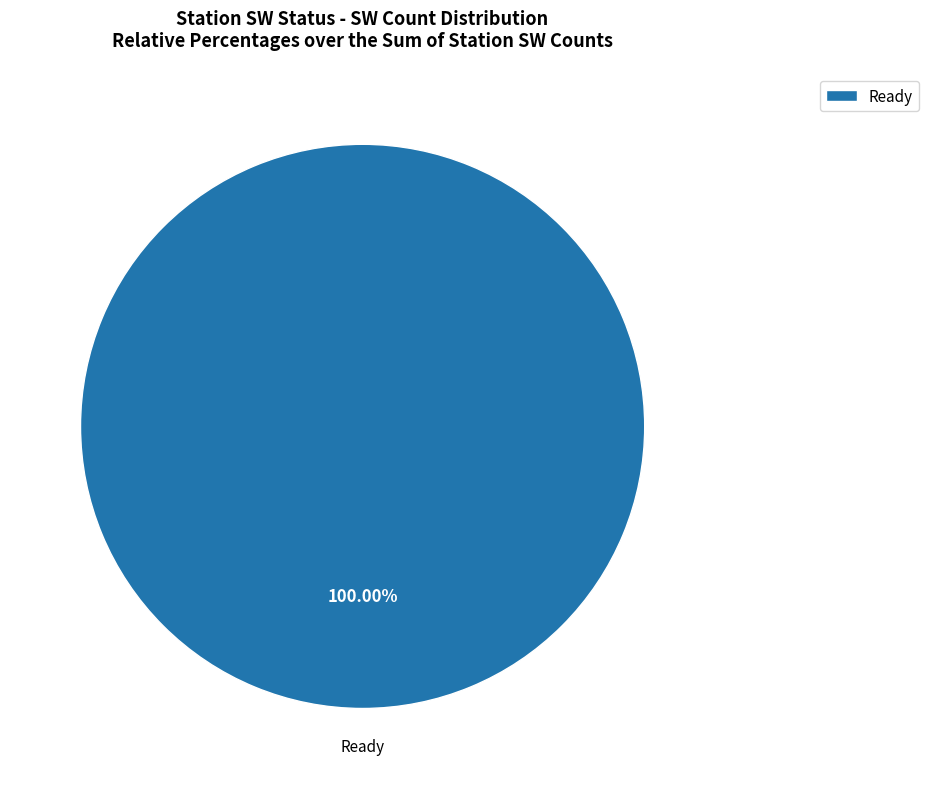

Rank the categories by value from highest to lowest.

Ready